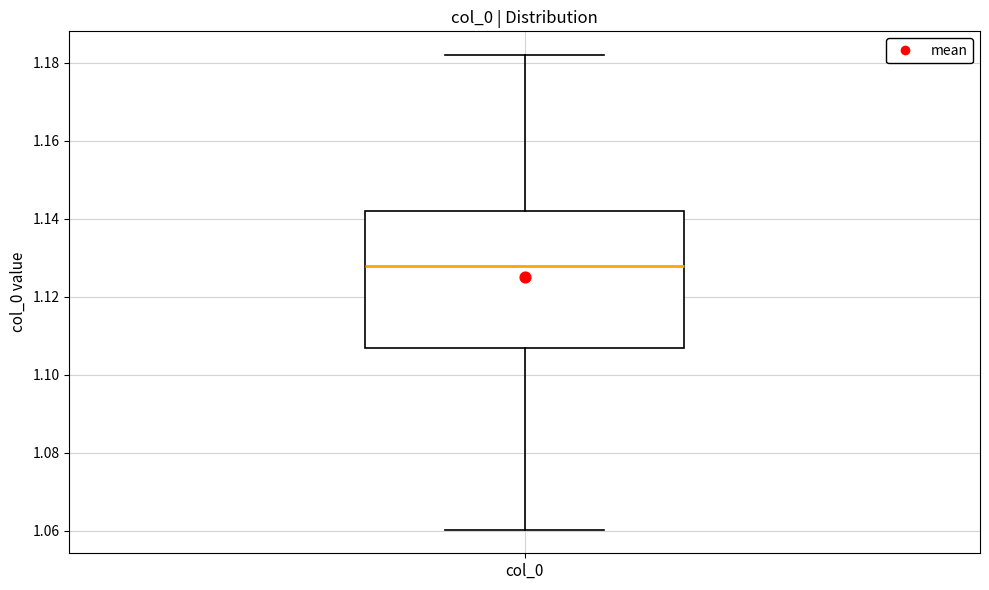

Where does the median line of the box for col_0 sit on the y-axis? The values are not printed on the chart, so give them approximately, as read against the axis.

1.128